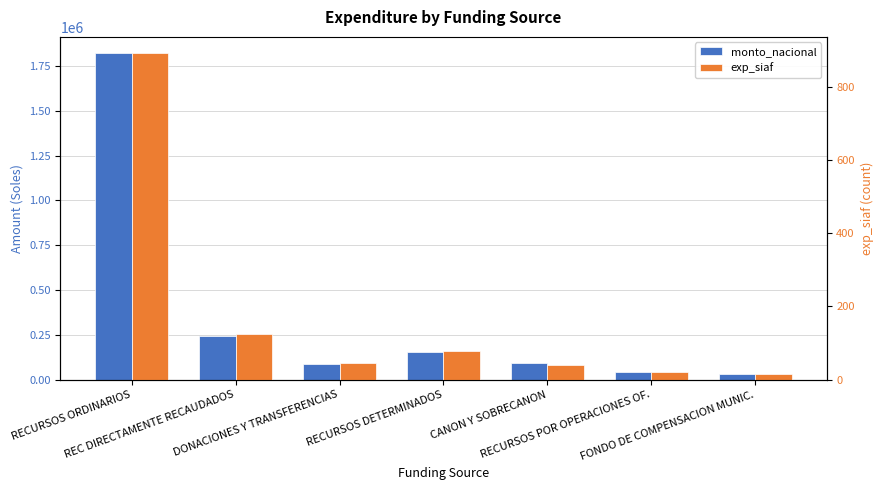

What is the difference between the highest and lowest values at DONACIONES Y TRANSFERENCIAS?

87605.3